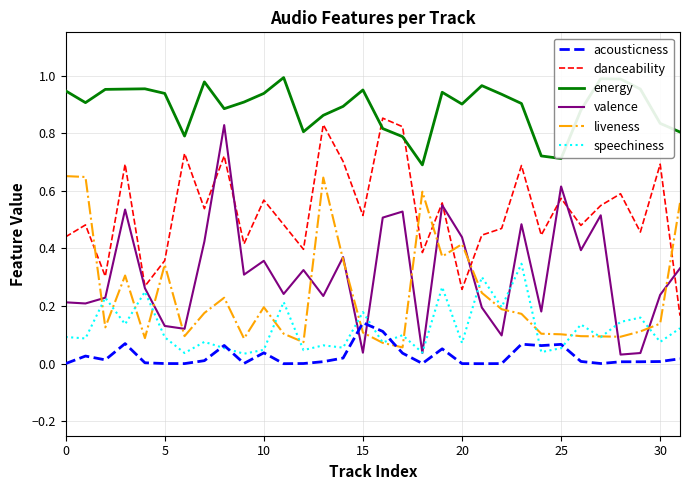

Is this an area chart (filled region under the line)?

No